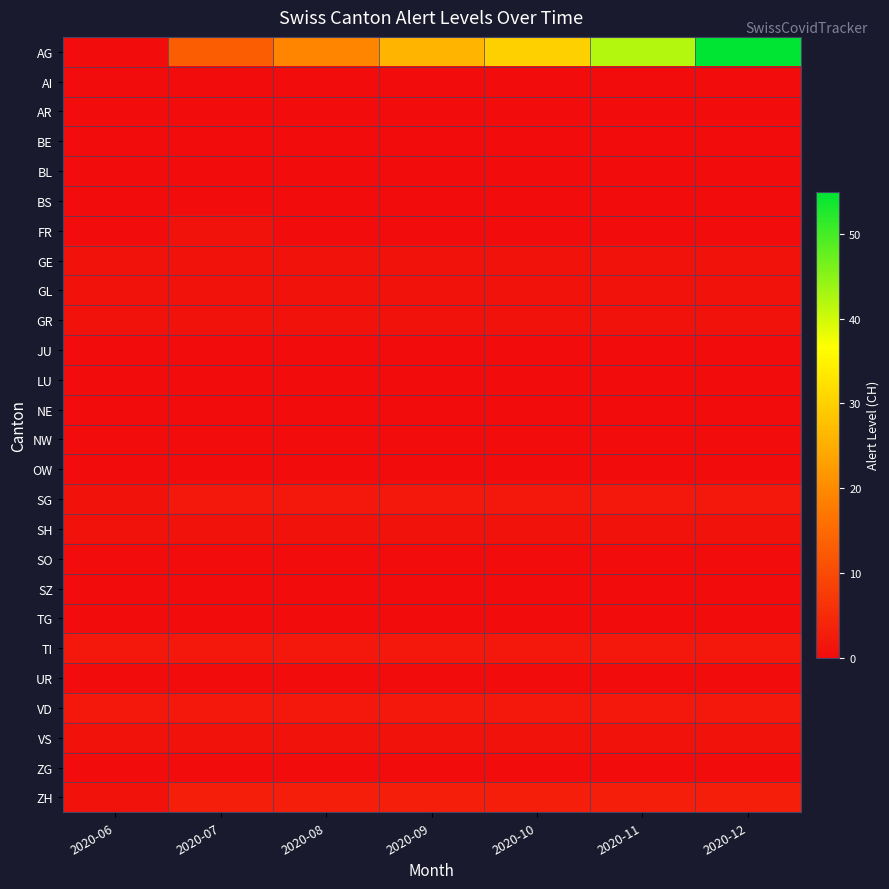

Which series changed the most between 2020-07 and 2020-11?

AG